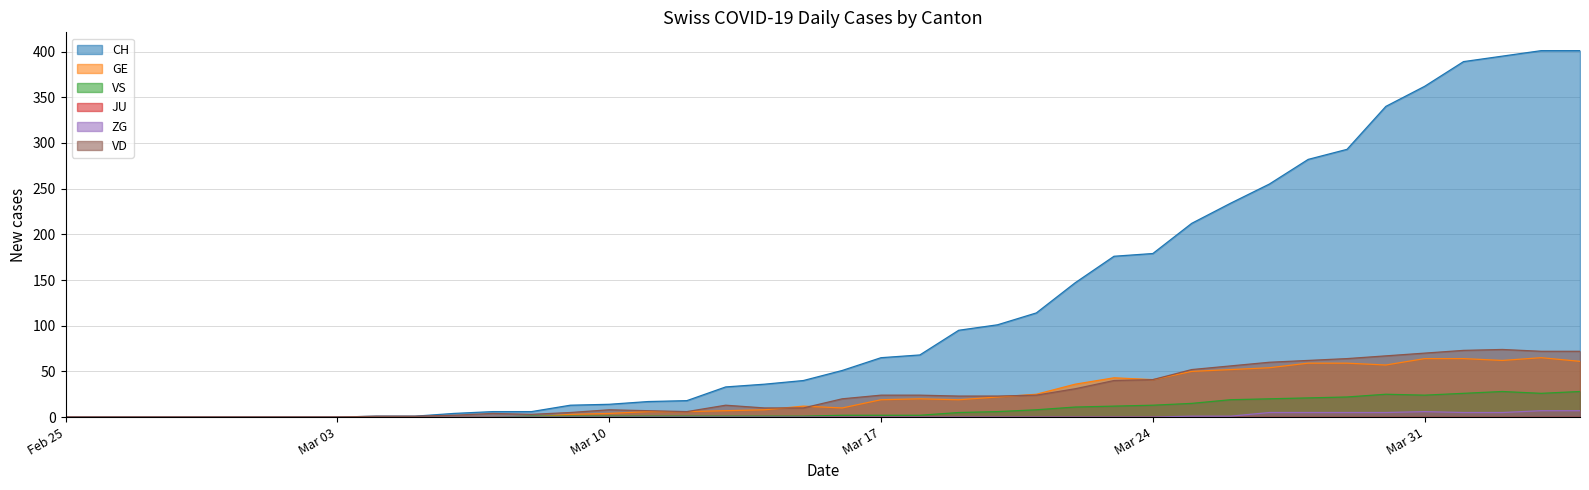

True or false: ZG has a value of 9 at 2020-03-29.

False